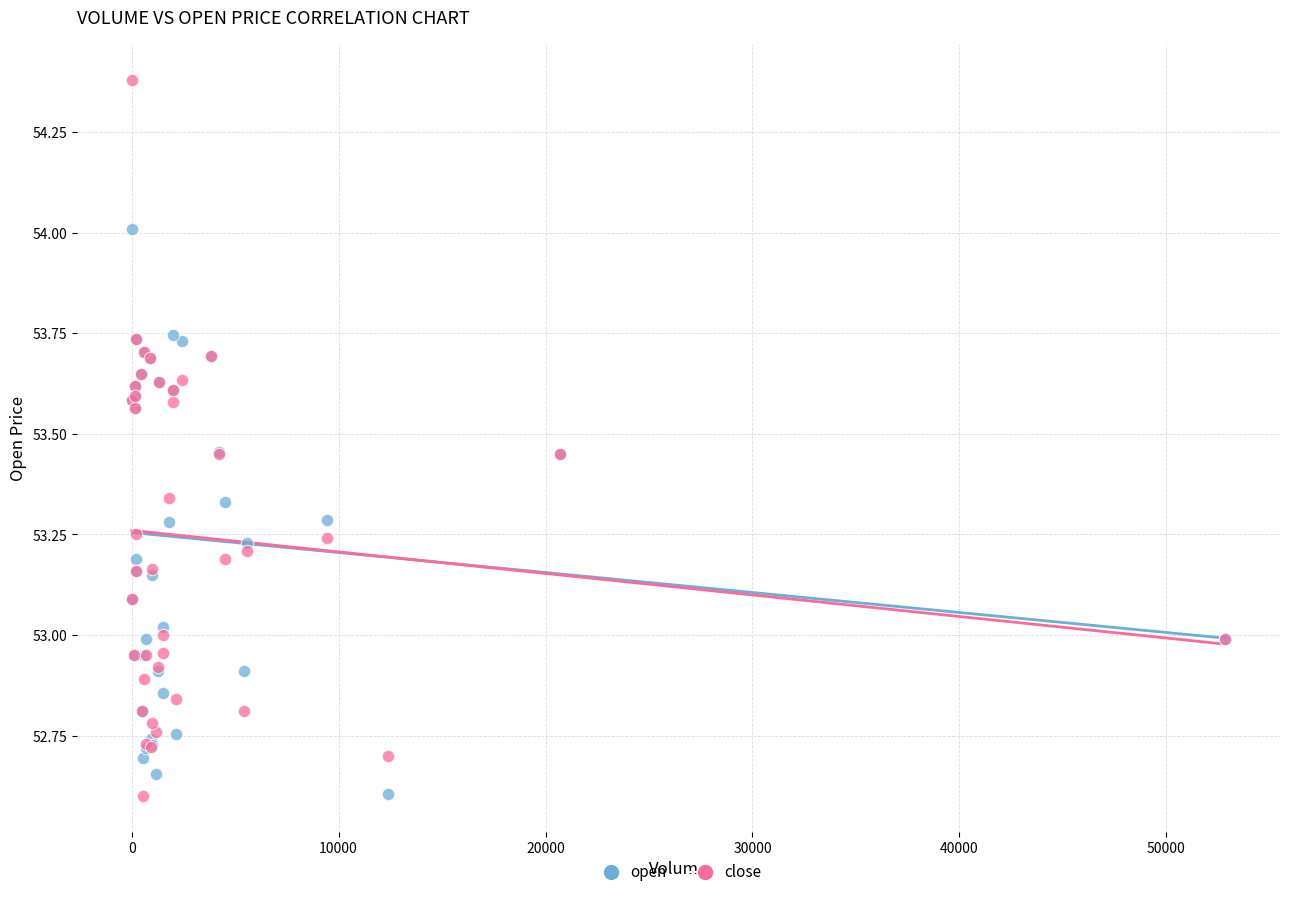

What are all the series names shown in the legend?

open, close